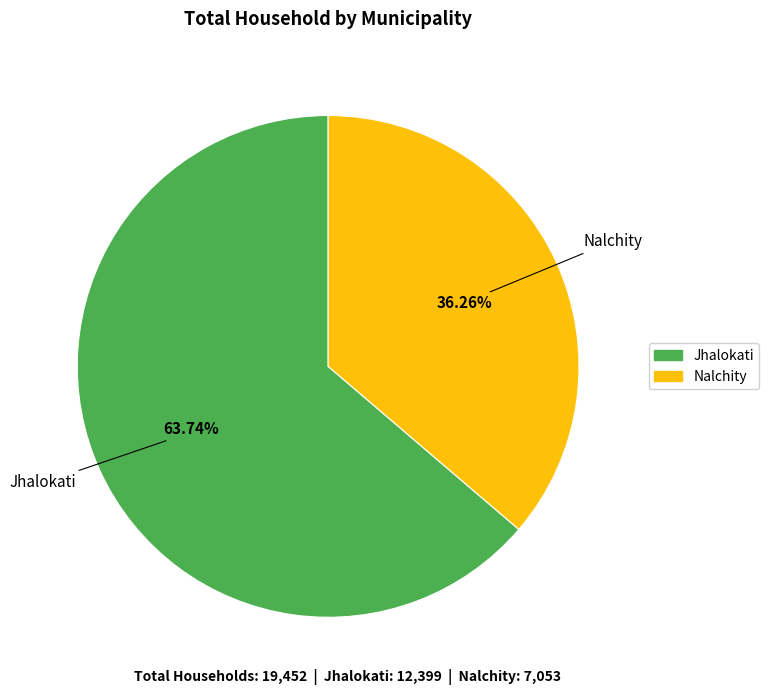

To the nearest percent, what portion does Jhalokati represent?

64%